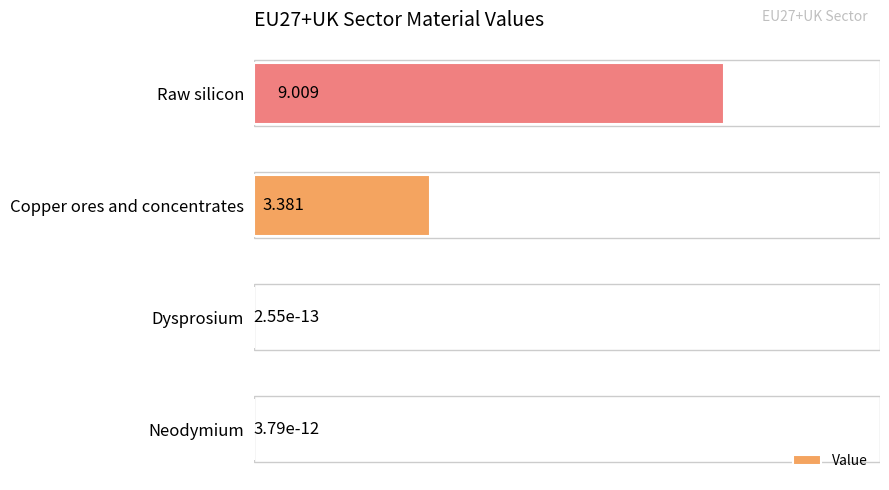

At which category does the chart reach its peak across all series?

Raw silicon